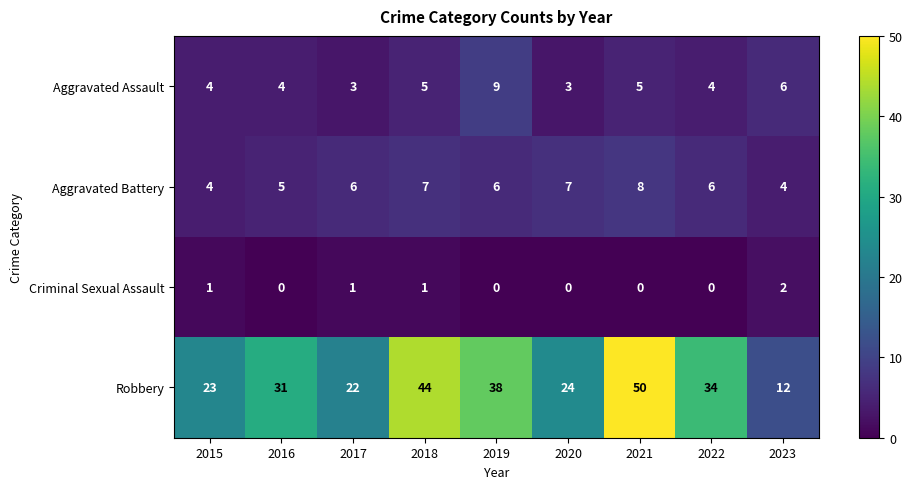

Which category has the highest value across all series?

2021